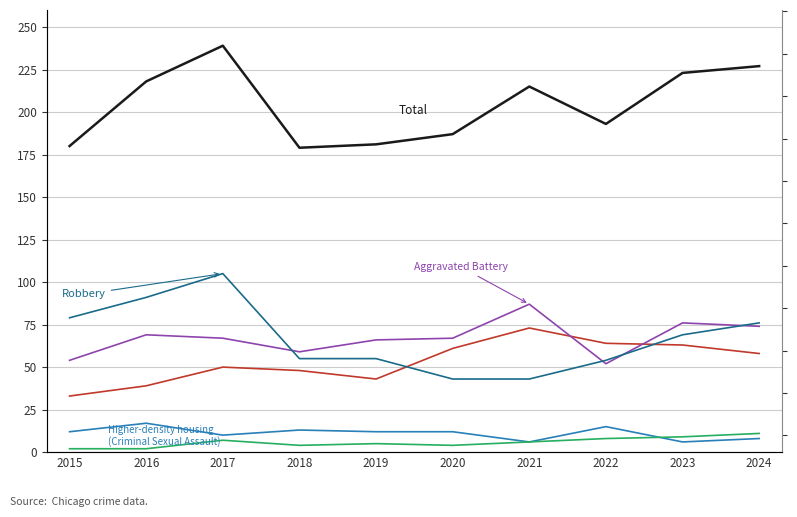

Reading left to right, extract all data points from this chart.

Aggravated Assault: 2015=33	2016=39	2017=50	2018=48	2019=43	2020=61	2021=73	2022=64	2023=63	2024=58
Aggravated Battery: 2015=54	2016=69	2017=67	2018=59	2019=66	2020=67	2021=87	2022=52	2023=76	2024=74
Criminal Sexual Assault: 2015=12	2016=17	2017=10	2018=13	2019=12	2020=12	2021=6	2022=15	2023=6	2024=8
Homicide: 2015=2	2016=2	2017=7	2018=4	2019=5	2020=4	2021=6	2022=8	2023=9	2024=11
Robbery: 2015=79	2016=91	2017=105	2018=55	2019=55	2020=43	2021=43	2022=54	2023=69	2024=76
Total: 2015=180	2016=218	2017=239	2018=179	2019=181	2020=187	2021=215	2022=193	2023=223	2024=227